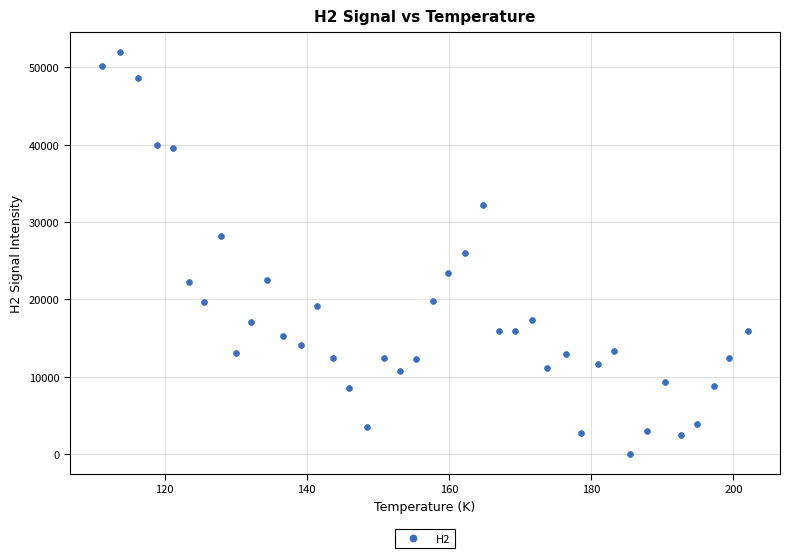

What is the range of Y values (max minus min)?

51975.4